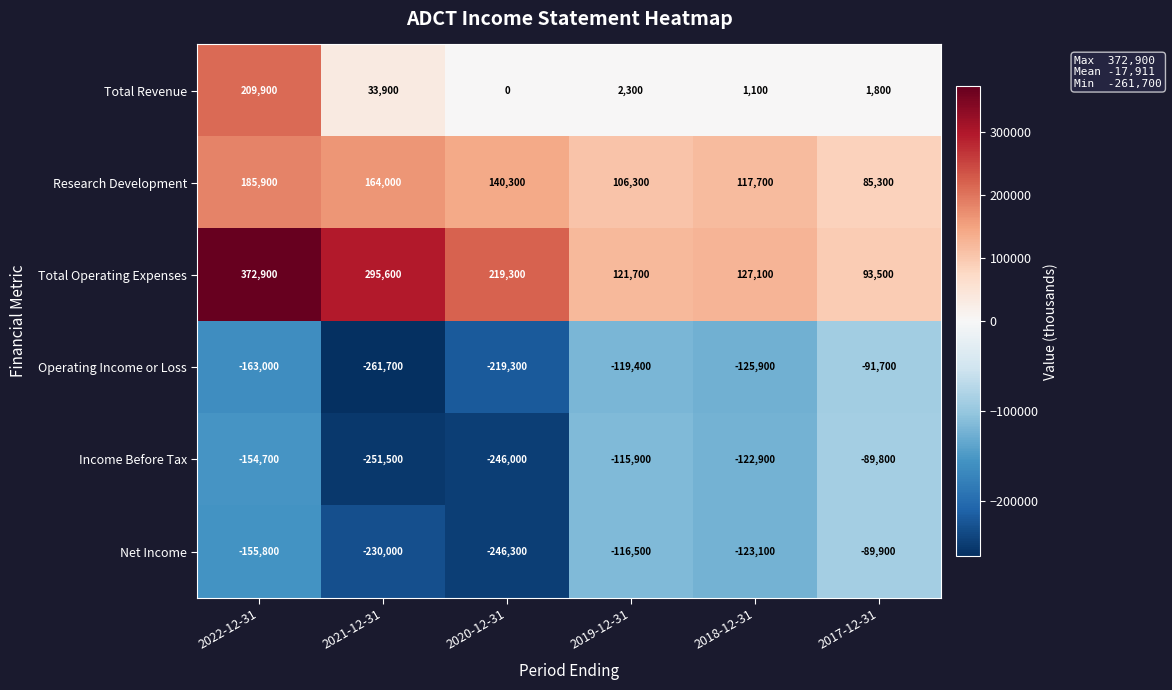

How many data points in Net Income are above -123100?

2